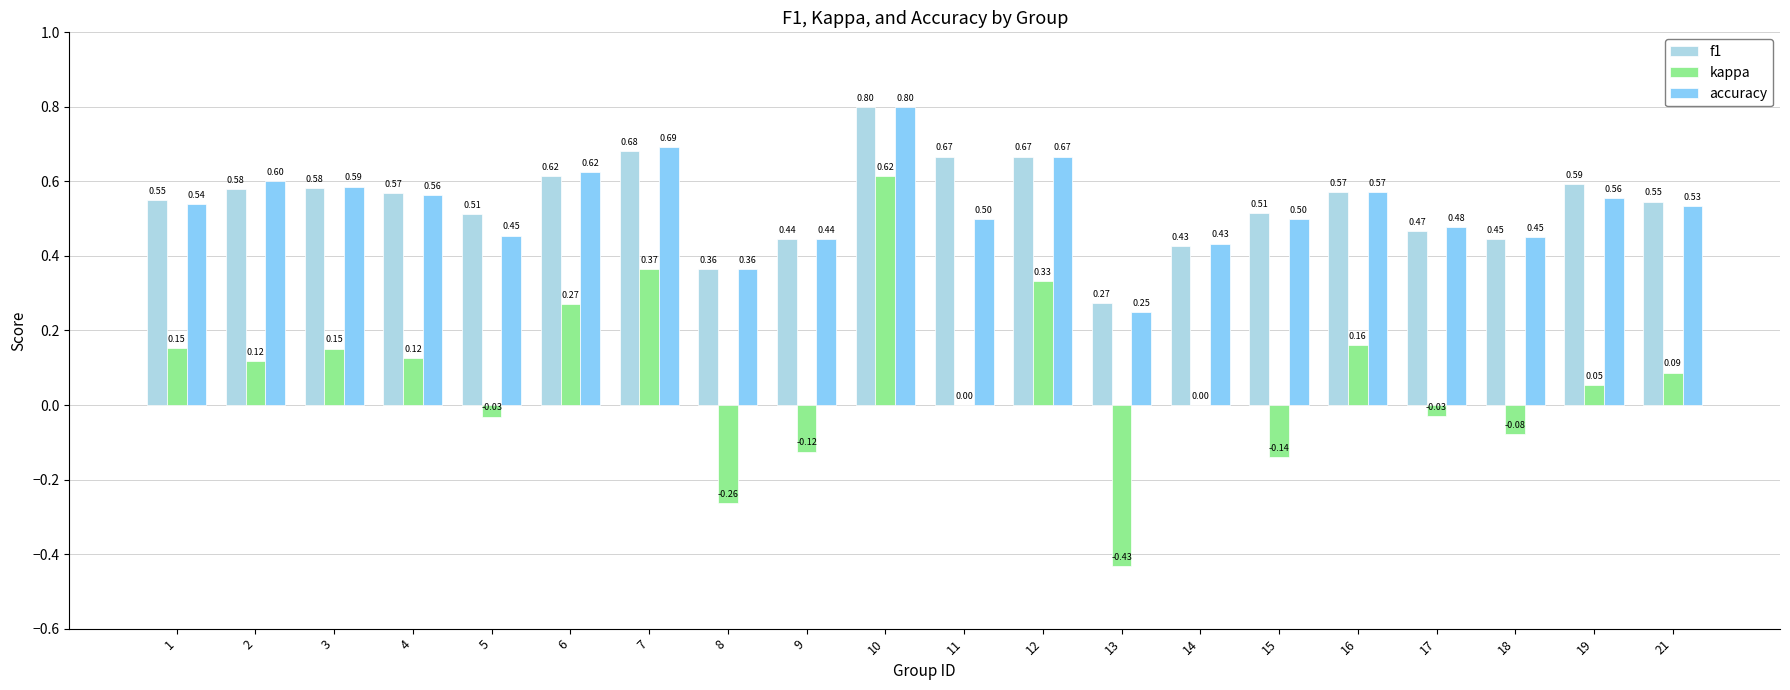

What is the total value across all series at 18?

0.8